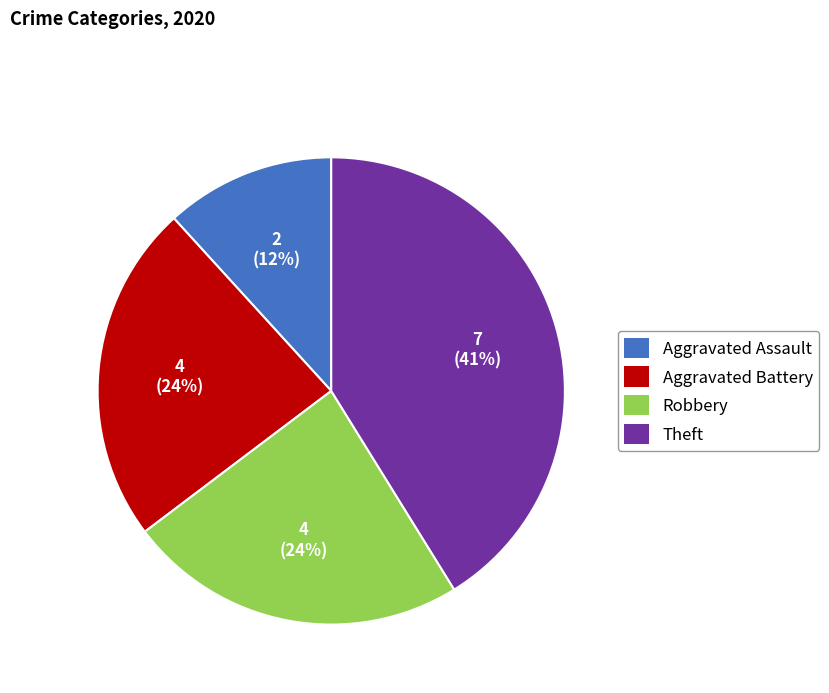

Which has a higher value, Theft or Robbery?

Theft